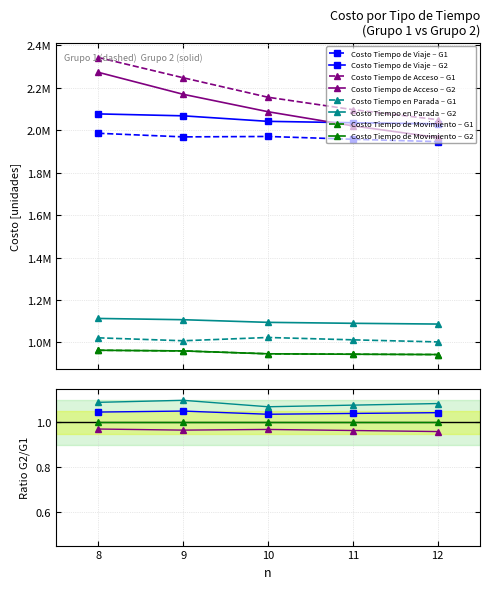

The value at 9 is 2168538.0. True or false?

True